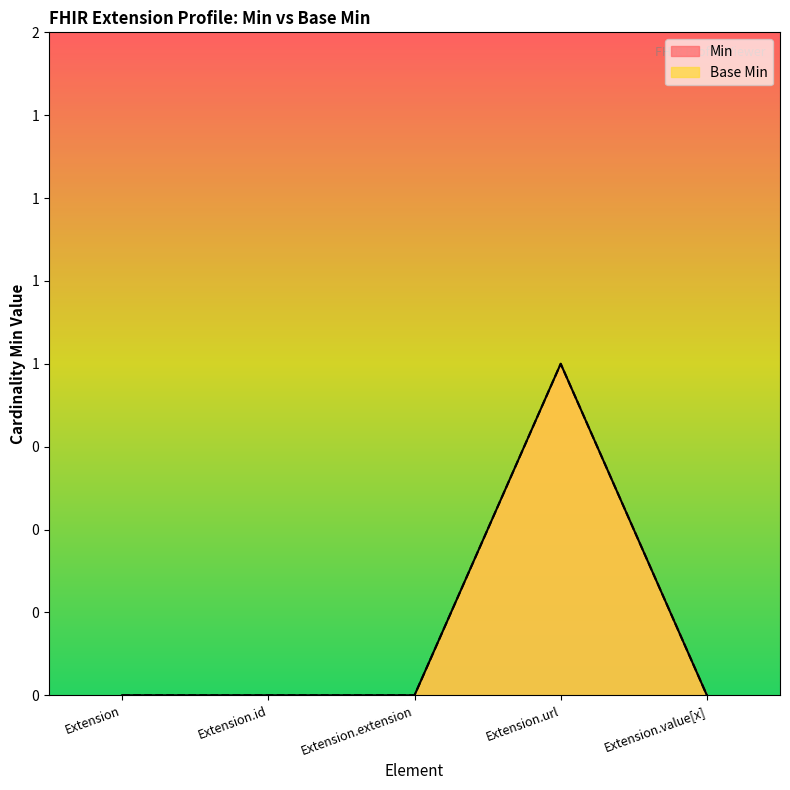

At which category does Base Min reach its first local peak?

Extension.url